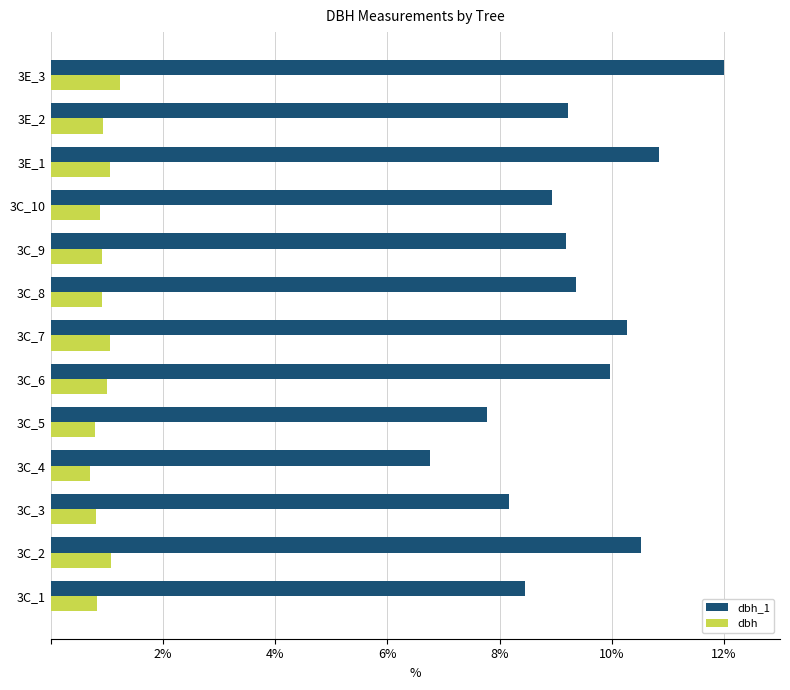

What is the maximum value for dbh?

1.2